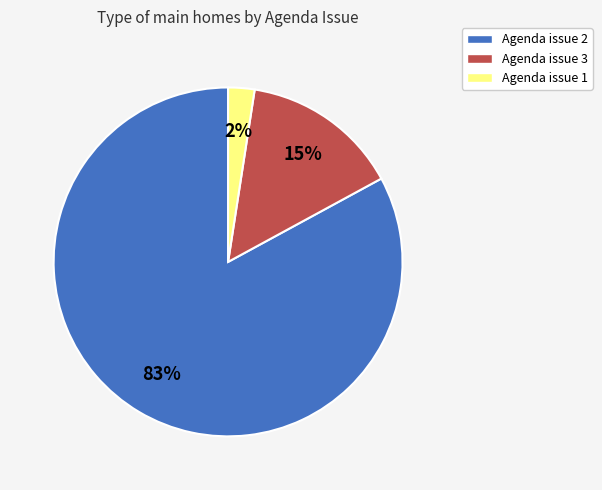

How many slices are in this pie chart?

3